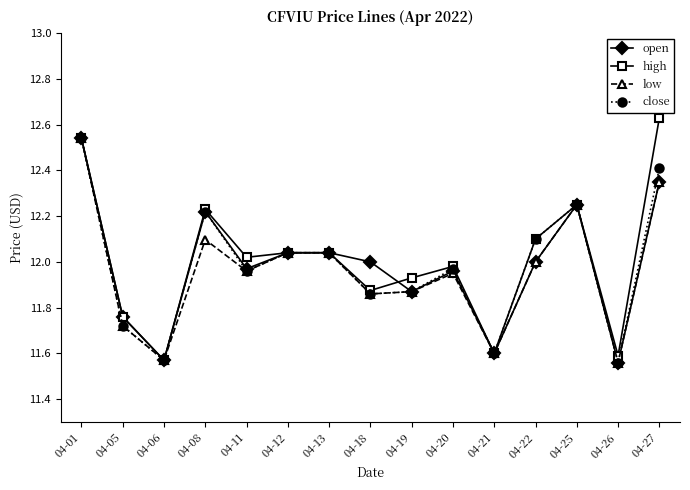

Count the number of categories in the chart.

15